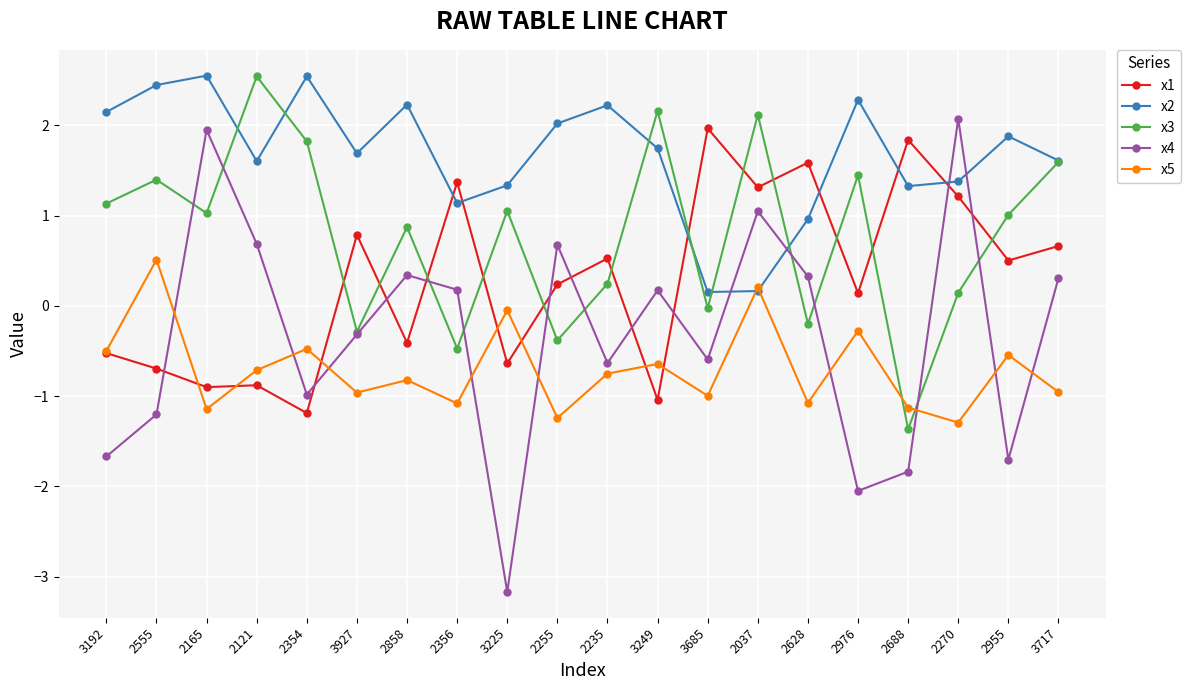

How many negative values does the x1 series have?

8